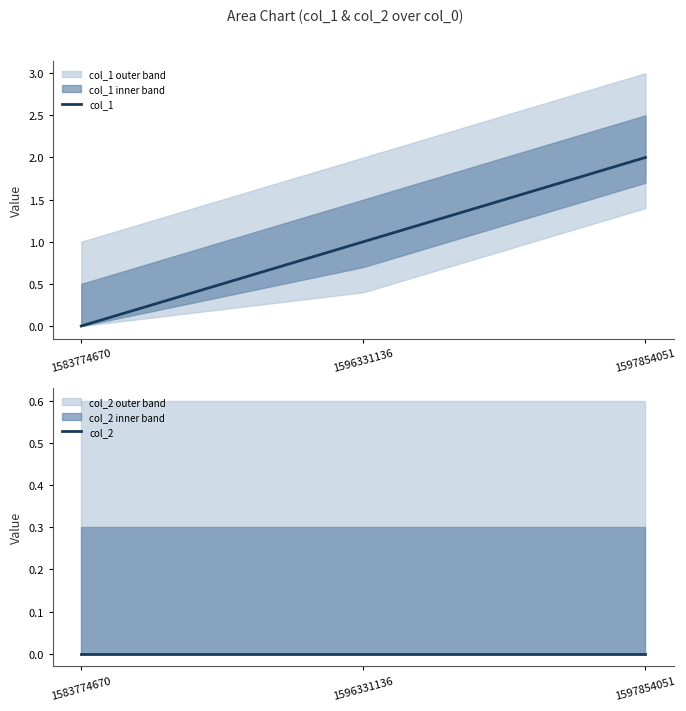

Is the value of col_1 at 1596331136 greater than the value of col_2 at 1583774670?

Yes